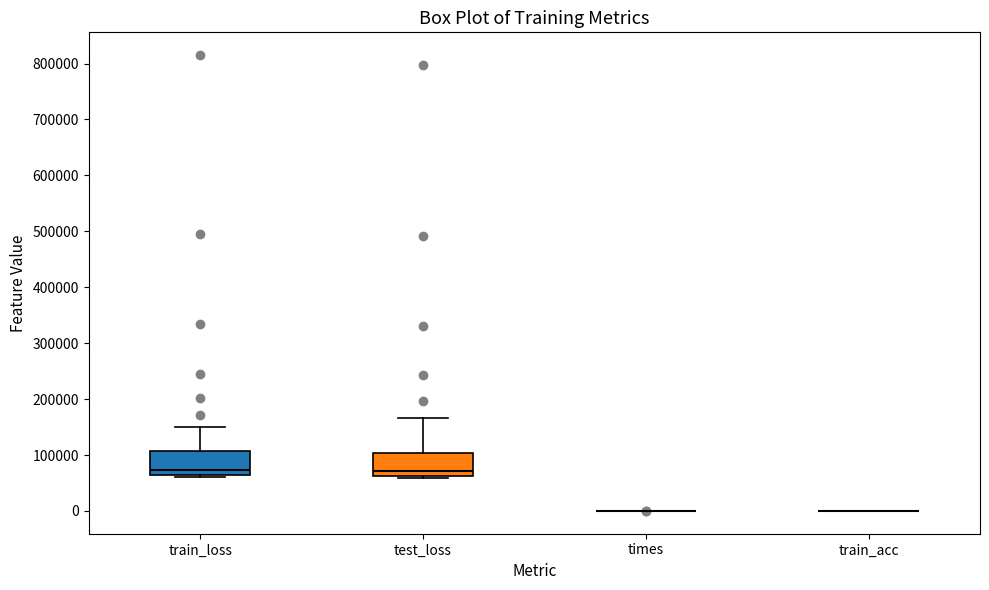

Reading left to right, transcribe this box plot: for each box, give where its median line is, the range the box spans, and where its two whiskers end, as read against the y-axis. The values are not printed on the chart, so give them approximately, as read against the axis.

train_loss: median 70000 (just above the box's lower edge), box 70000 to 110000, whiskers 60000 to 150000
test_loss: median 70000, box 60000 to 100000, whiskers 60000 (just below the box's lower edge) to 170000
times: box collapsed to a line at 0, whiskers 0 to 0
train_acc: box collapsed to a line at 0, whiskers 0 to 0